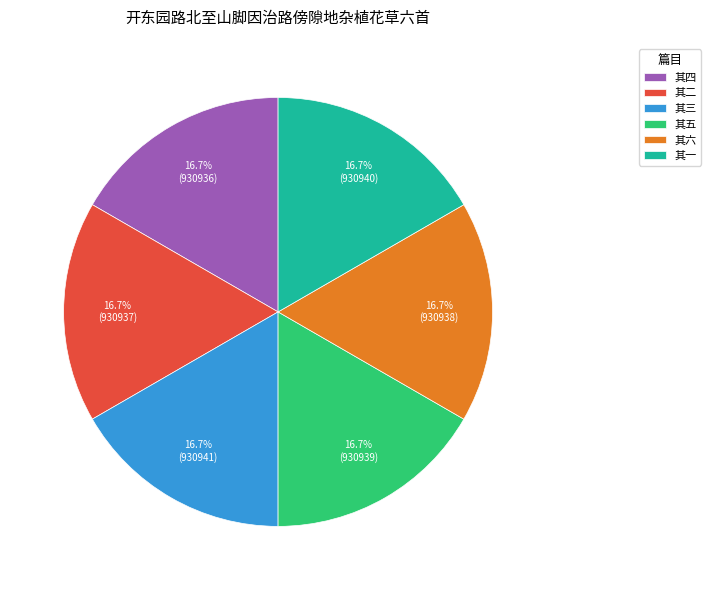

How many segments does this pie chart have?

6